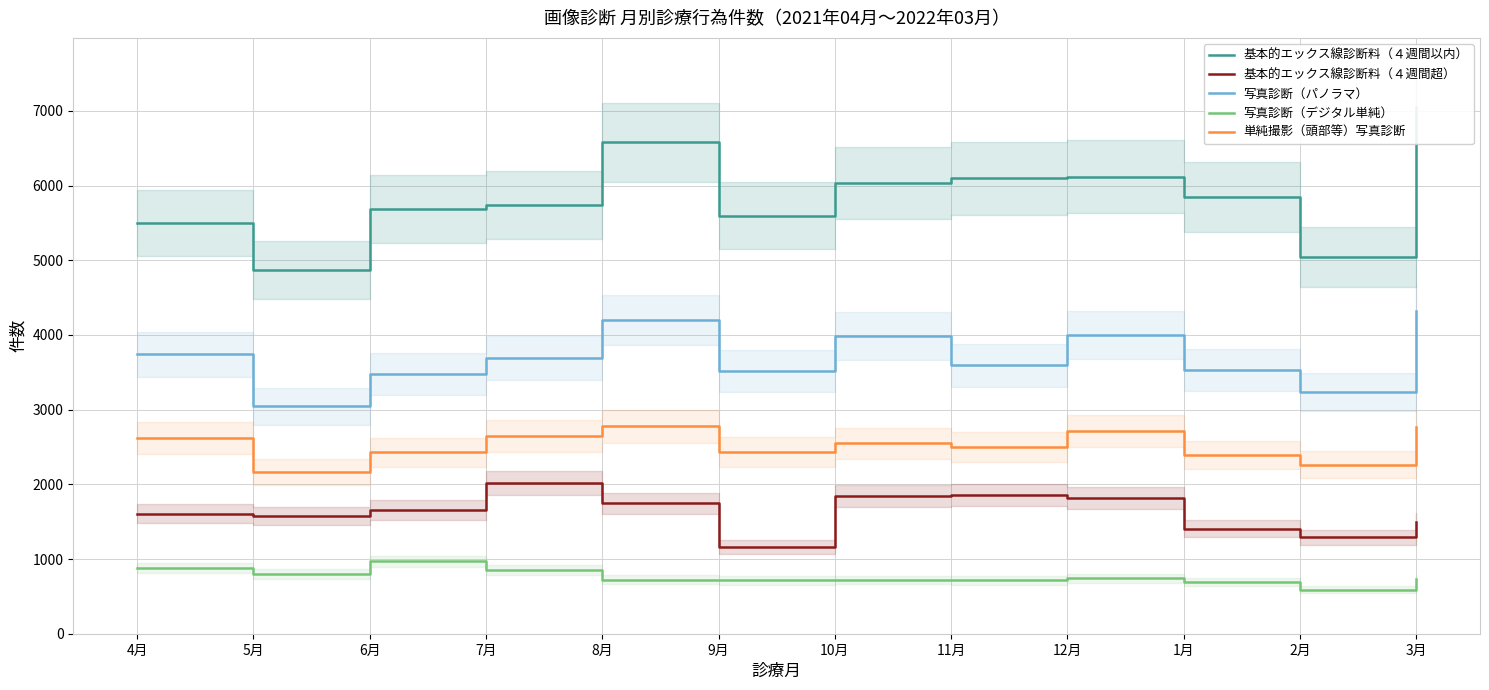

Rank the series at 11月 from lowest to highest value.

写真診断（デジタル単純）, 基本的エックス線診断料（４週間超）, 単純撮影（頭部等）写真診断, 写真診断（パノラマ）, 基本的エックス線診断料（４週間以内）